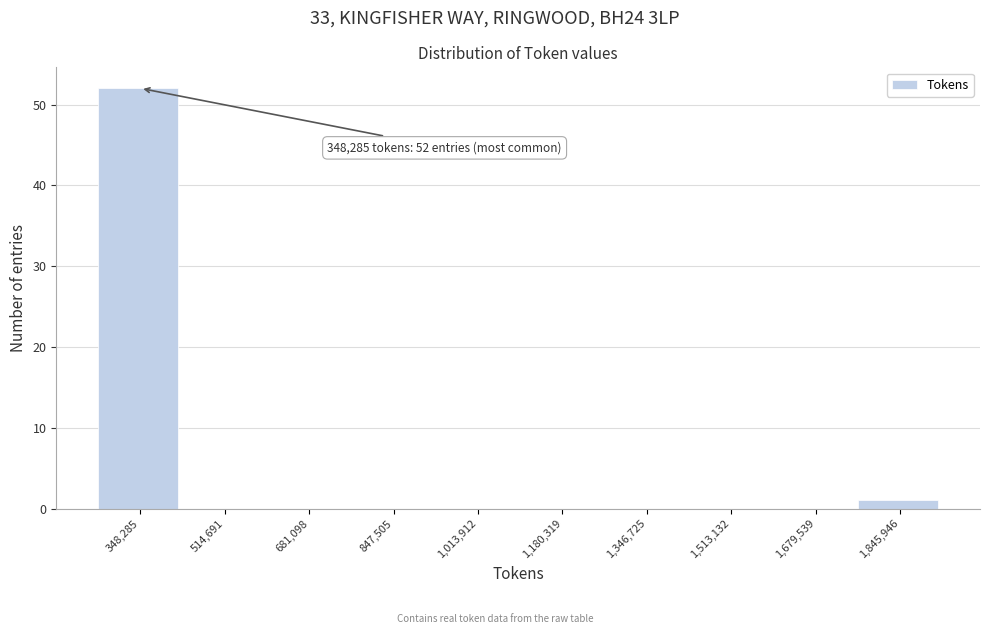

Reading left to right, extract all data points from this chart.

348,285=52	514,691=0	681,098=0	847,505=0	1,013,912=0	1,180,319=0	1,346,725=0	1,513,132=0	1,679,539=0	1,845,946=1